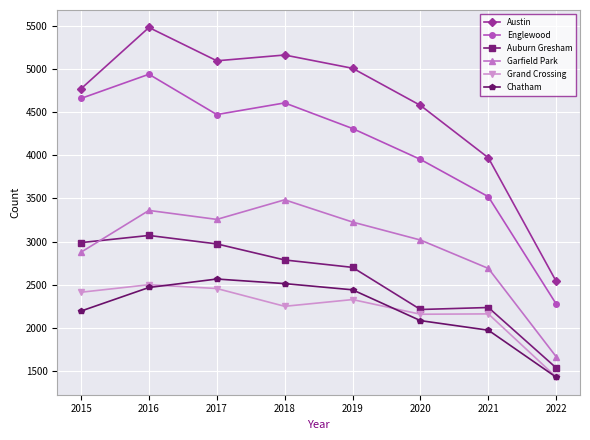

At how many categories does at least one series exceed 2784?

7